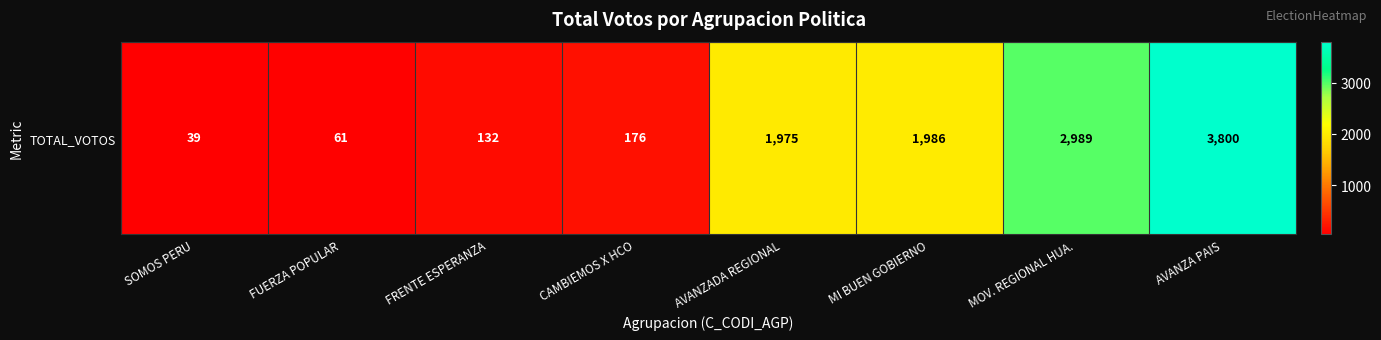

Which has a higher value, AVANZADA REGIONAL or FUERZA POPULAR?

AVANZADA REGIONAL